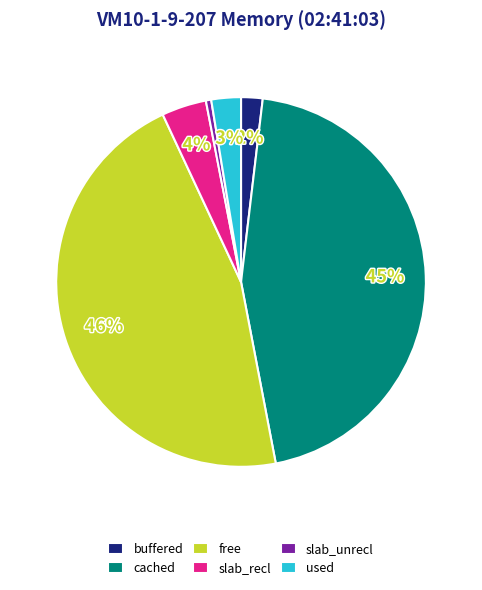

To the nearest percent, what portion does buffered represent?

2%